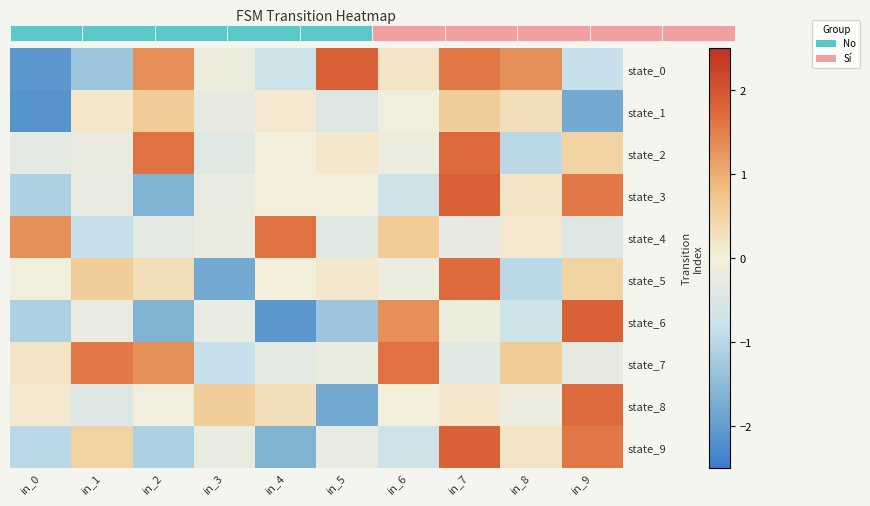

Reading left to right, list all the values displayed in this chart.

state_0: in_0=-2.1	in_1=-1.3	in_2=1.3	in_3=-0.1	in_4=-0.7	in_5=1.9	in_6=0.2	in_7=1.6	in_8=1.3	in_9=-0.8
state_1: in_0=-2.1	in_1=0.2	in_2=0.6	in_3=-0.3	in_4=0.1	in_5=-0.5	in_6=-0.1	in_7=0.6	in_8=0.3	in_9=-1.8
state_2: in_0=-0.3	in_1=-0.2	in_2=1.6	in_3=-0.4	in_4=0.0	in_5=0.1	in_6=-0.2	in_7=1.7	in_8=-1.0	in_9=0.5
state_3: in_0=-1.1	in_1=-0.2	in_2=-1.6	in_3=-0.2	in_4=0.0	in_5=-0.0	in_6=-0.7	in_7=1.9	in_8=0.2	in_9=1.6
state_4: in_0=1.3	in_1=-0.8	in_2=-0.3	in_3=-0.2	in_4=1.6	in_5=-0.4	in_6=0.6	in_7=-0.3	in_8=0.1	in_9=-0.5
state_5: in_0=-0.1	in_1=0.6	in_2=0.3	in_3=-1.8	in_4=0.0	in_5=0.1	in_6=-0.2	in_7=1.7	in_8=-1.0	in_9=0.5
state_6: in_0=-1.1	in_1=-0.2	in_2=-1.6	in_3=-0.2	in_4=-2.1	in_5=-1.3	in_6=1.3	in_7=-0.1	in_8=-0.7	in_9=1.9
state_7: in_0=0.2	in_1=1.6	in_2=1.3	in_3=-0.8	in_4=-0.3	in_5=-0.2	in_6=1.6	in_7=-0.4	in_8=0.6	in_9=-0.3
state_8: in_0=0.1	in_1=-0.5	in_2=-0.1	in_3=0.6	in_4=0.3	in_5=-1.8	in_6=0.0	in_7=0.1	in_8=-0.2	in_9=1.7
state_9: in_0=-1.0	in_1=0.5	in_2=-1.1	in_3=-0.2	in_4=-1.6	in_5=-0.2	in_6=-0.7	in_7=1.9	in_8=0.2	in_9=1.6